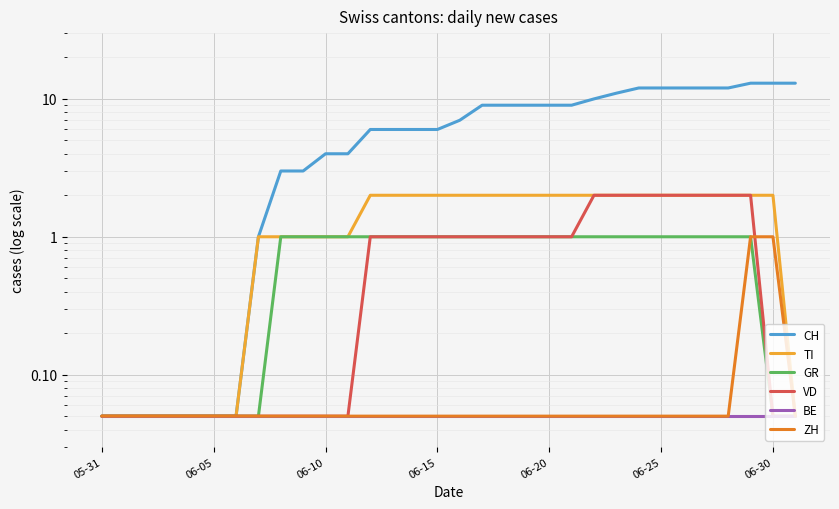

Between 31 and 21, which is larger?

31